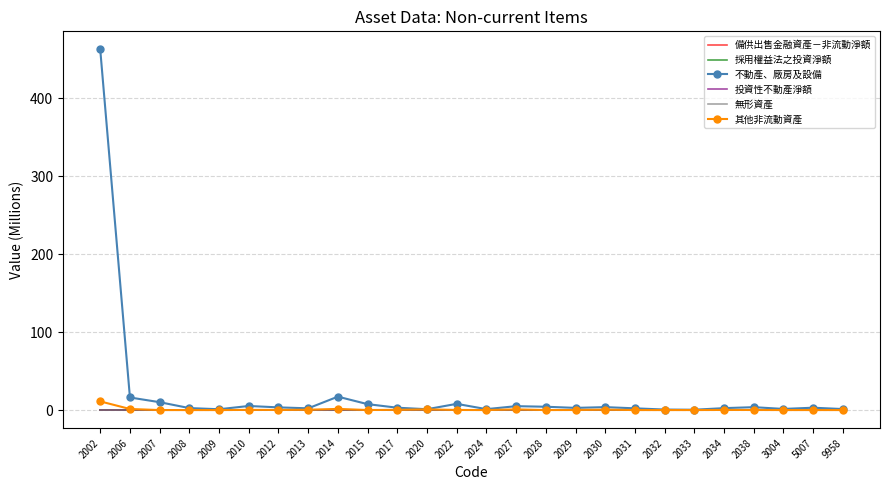

Where is 不動產、廠房及設備 nearest to the value 231?

2014